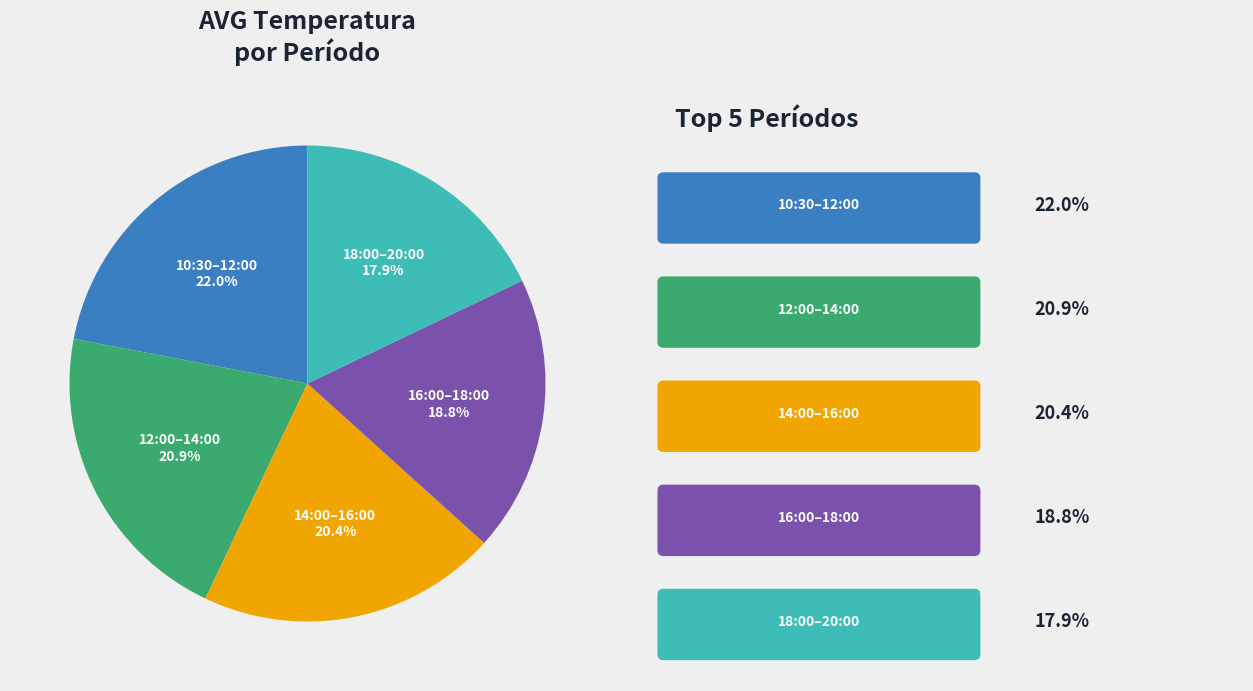

What is the ratio of the value at 12:00–14:00 to the value at 14:00–16:00?

1.0